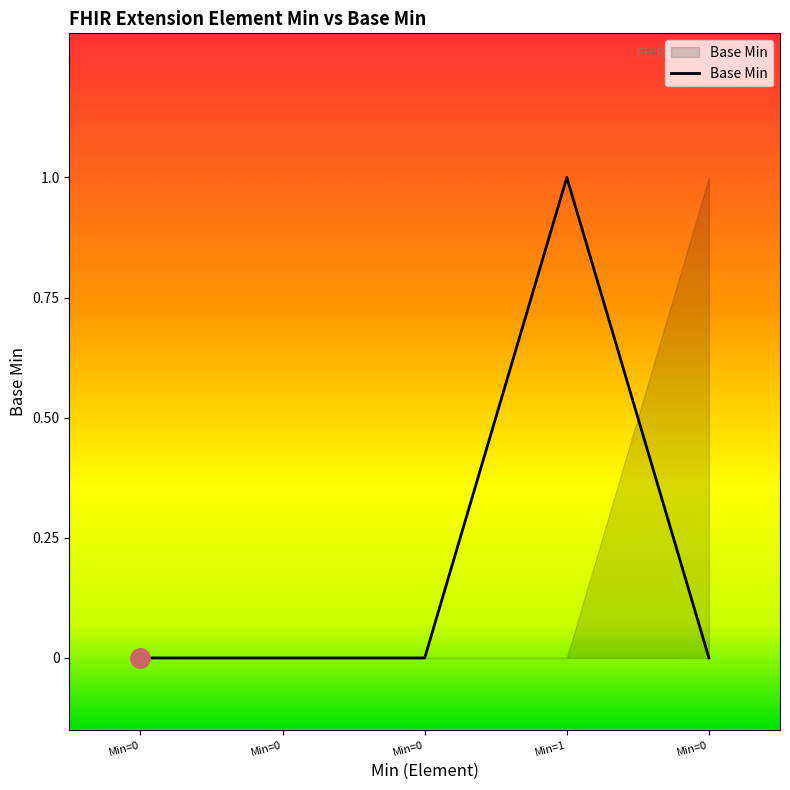

How many lines are shown in the chart?

1